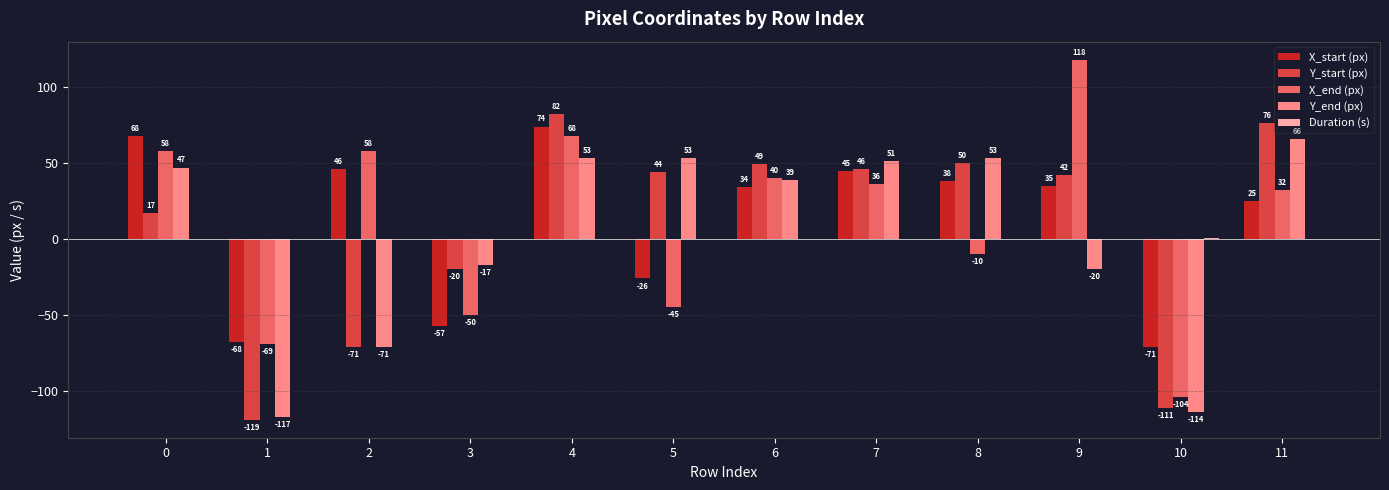

The value of X_start (px) at 0 is 68.0. True or false?

True